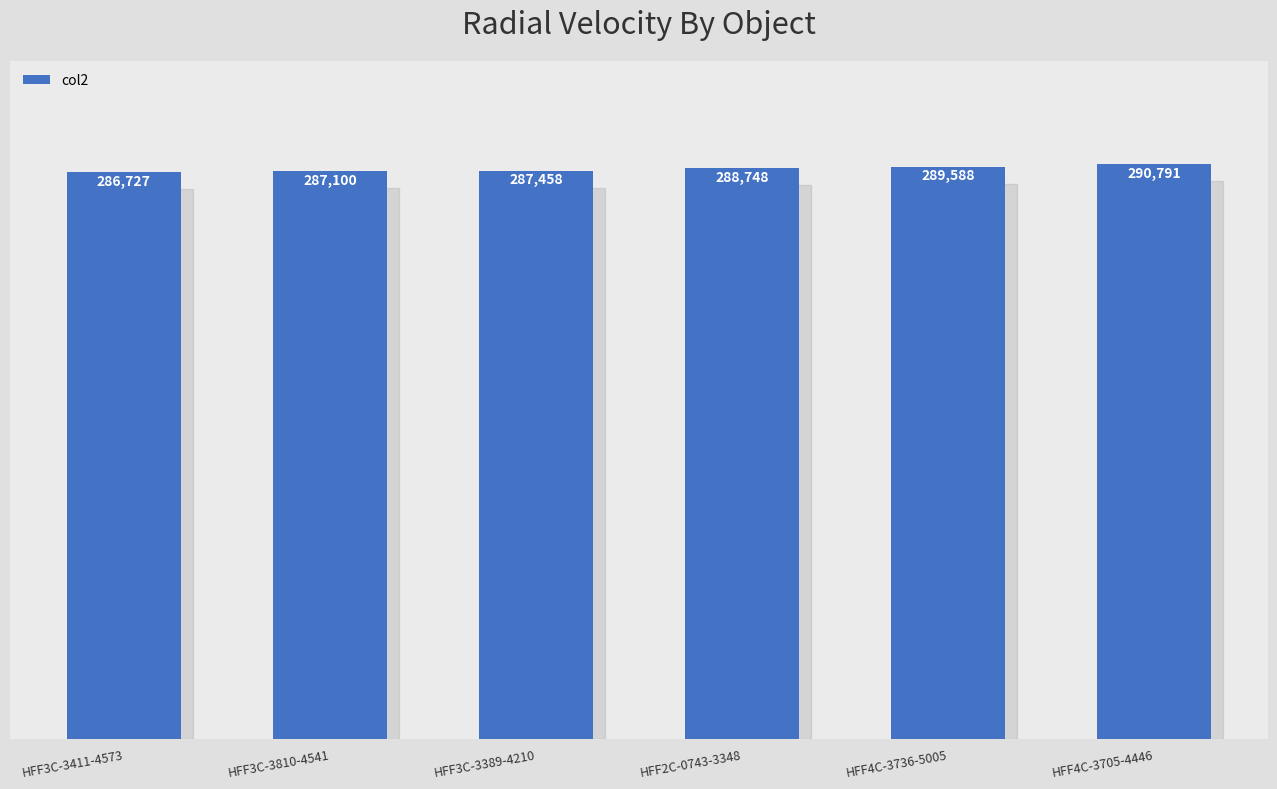

What is the minimum value shown in the chart?

286727